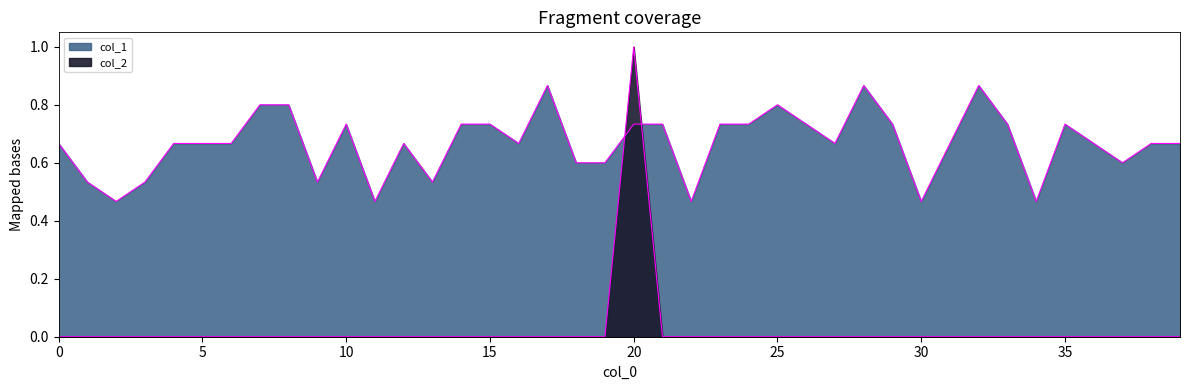

What is the sum of all col_2 values?

1.0